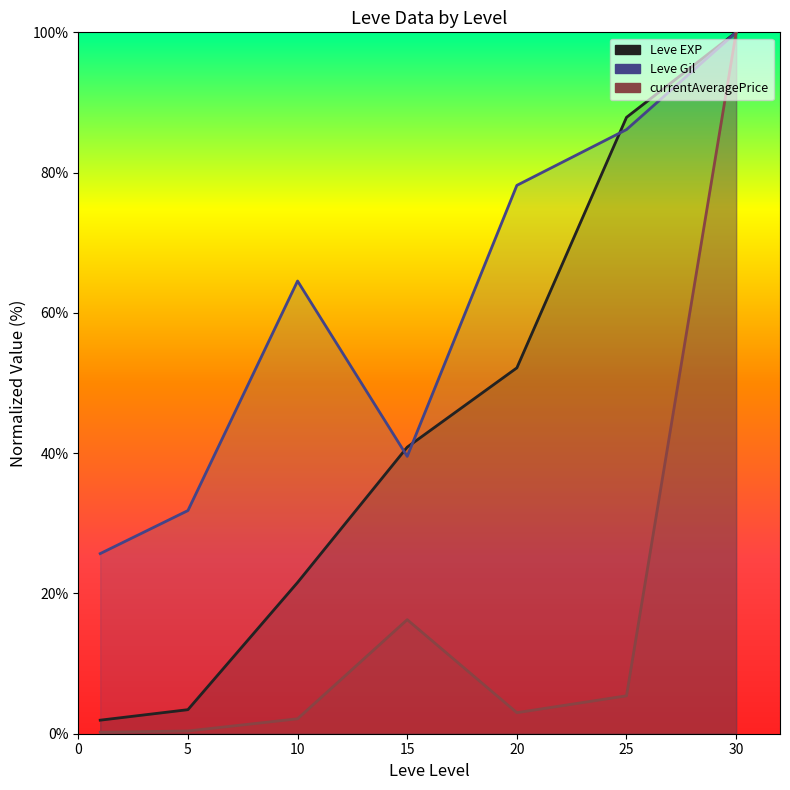

Rank the series at 25 from lowest to highest value.

currentAveragePrice (line), Leve Gil (line), Leve EXP (line)